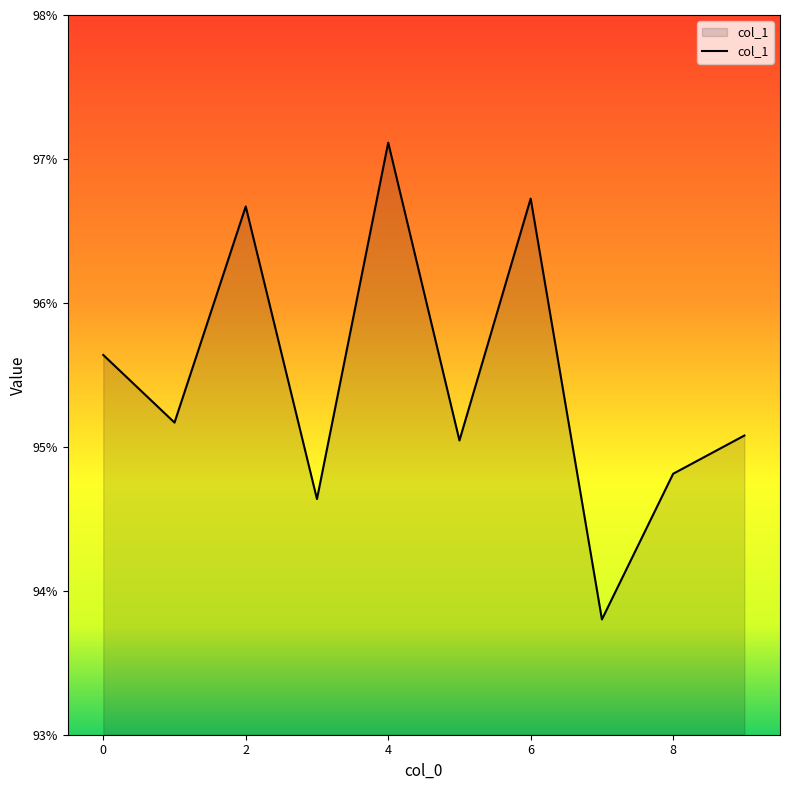

Rank the categories by value from lowest to highest.

7, 3, 8, 5, 9, 1, 0, 2, 6, 4